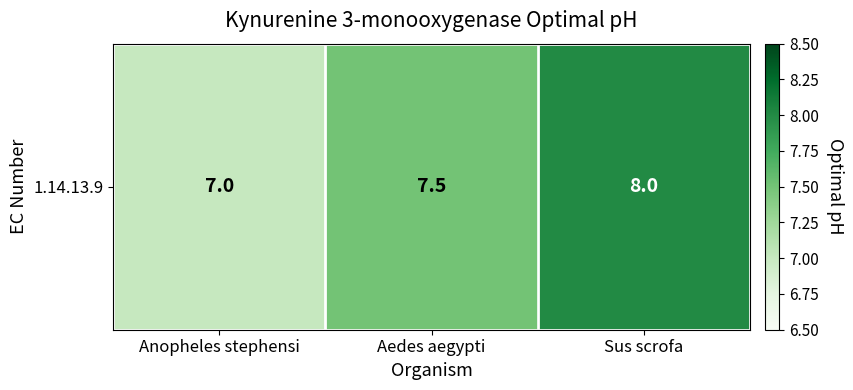

Where is the data nearest to the value 7?

Anopheles stephensi